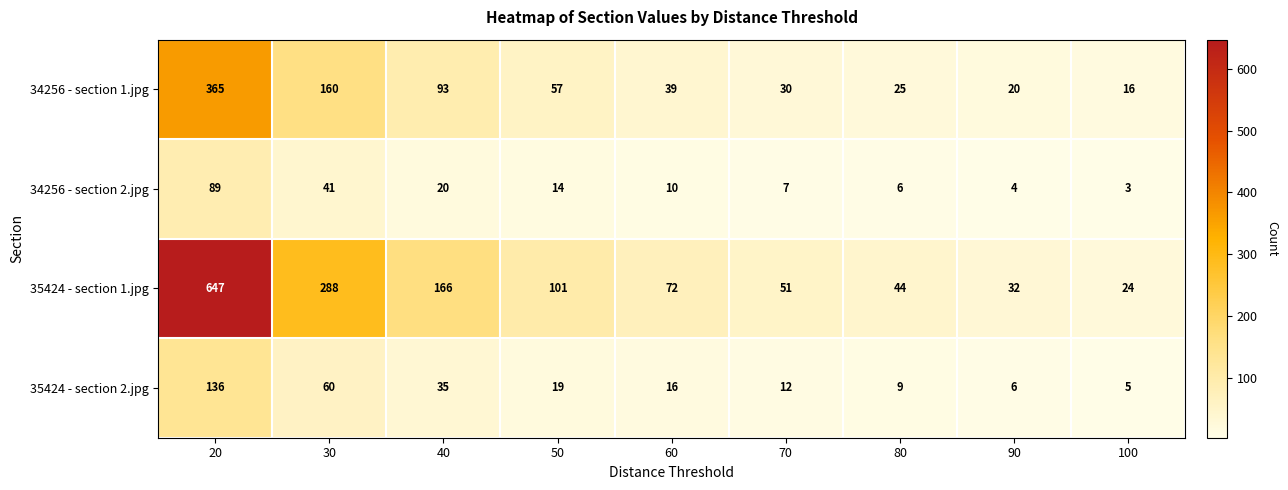

Which series changed the most between 60 and 80?

35424 - section 1.jpg